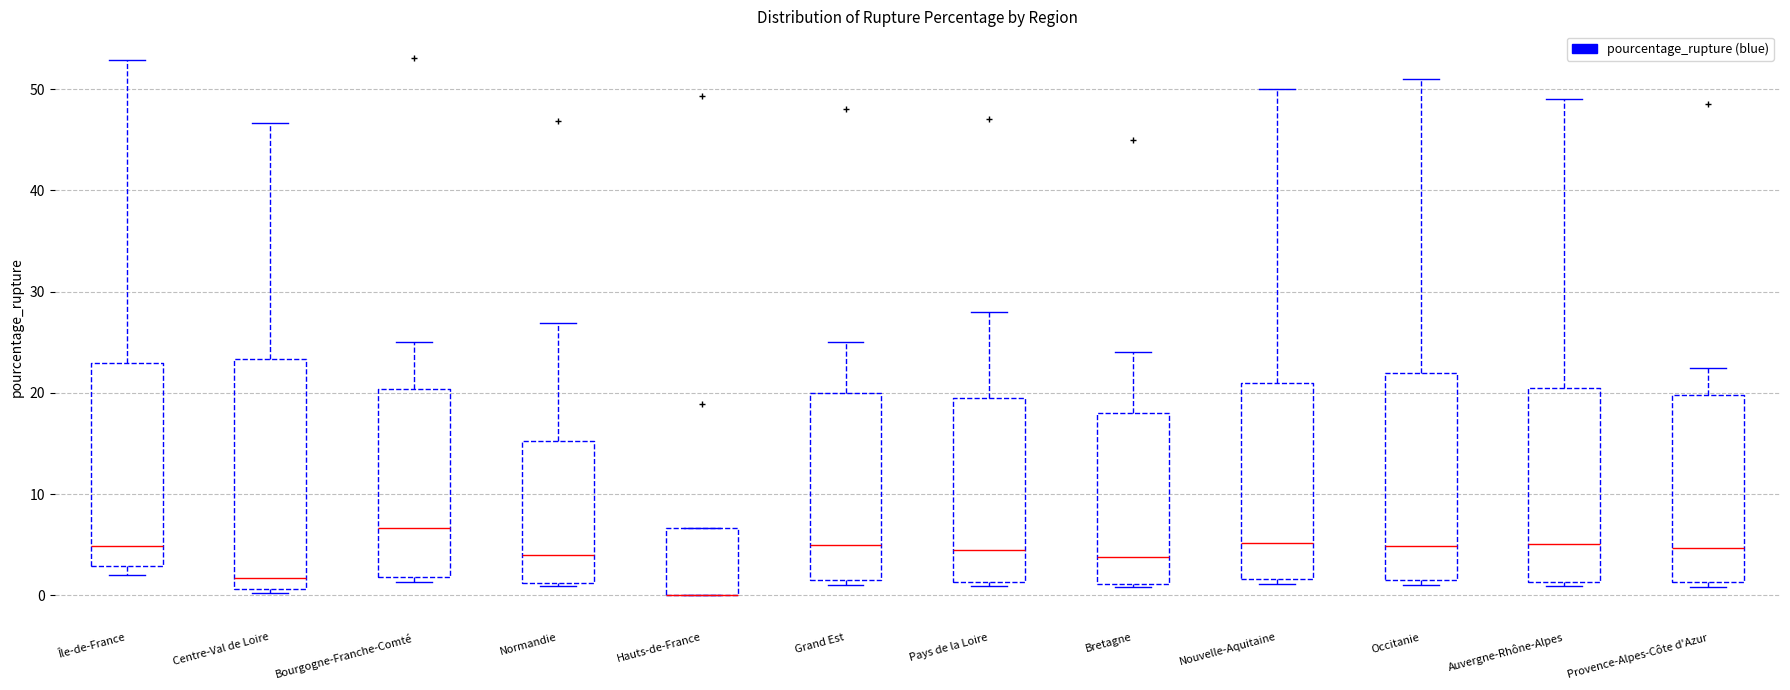

Reading left to right, read every box against the y-axis: the position of its median line, the range the box covers, and the ends of its whiskers. The values are not printed on the chart, so give them approximately, as read against the axis.

Île-de-France: median 5, box 3 to 23, whiskers 2 to 53
Centre-Val de Loire: median 2, box 1 to 23, whiskers 0 to 47
Bourgogne-Franche-Comté: median 7, box 2 to 20, whiskers 1 to 25
Normandie: median 4, box 1 to 15, whiskers 1 (just below the box's lower edge) to 27
Hauts-de-France: median 0 (drawn on the box's lower edge), box 0 to 7, whiskers 0 to 7
Grand Est: median 5, box 2 to 20, whiskers 1 to 25
Pays de la Loire: median 5, box 1 to 20, whiskers 1 (just below the box's lower edge) to 28
Bretagne: median 4, box 1 to 18, whiskers 1 (just below the box's lower edge) to 24
Nouvelle-Aquitaine: median 5, box 2 to 21, whiskers 1 to 50
Occitanie: median 5, box 2 to 22, whiskers 1 to 51
Auvergne-Rhône-Alpes: median 5, box 1 to 21, whiskers 1 (just below the box's lower edge) to 49
Provence-Alpes-Côte d'Azur: median 5, box 1 to 20, whiskers 1 (just below the box's lower edge) to 23